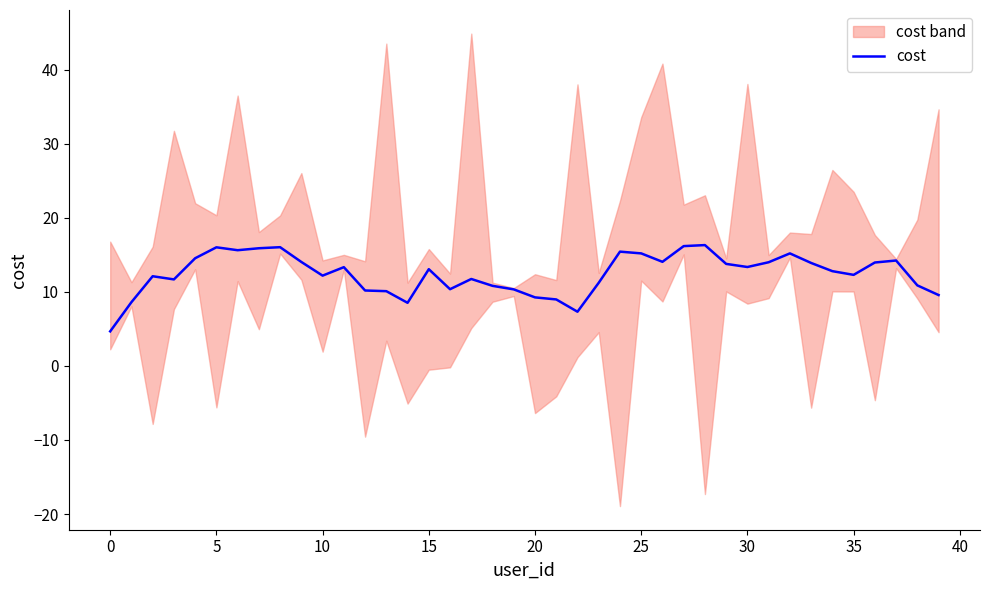

Read the value at 26.

14.1